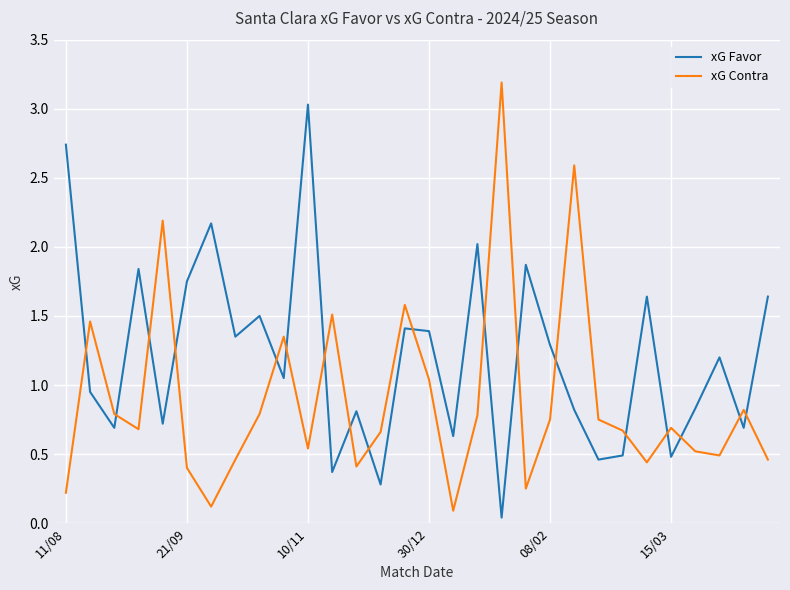

In xG Contra, how many points are lower than both neighbors (excluding endpoints)?

8